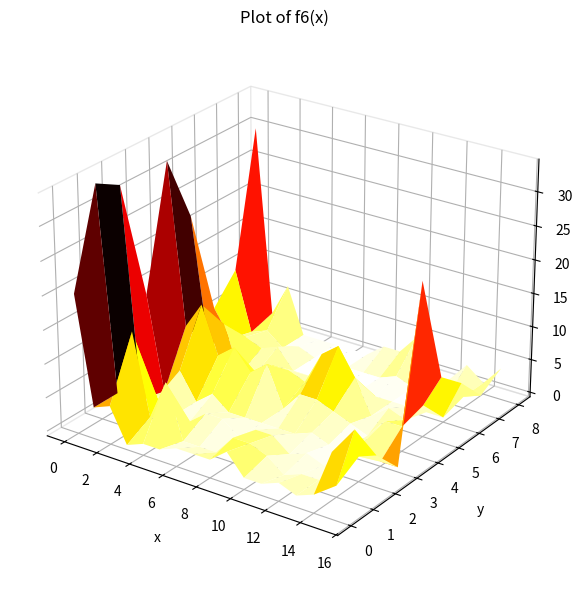

What is the maximum value shown in the chart?

34